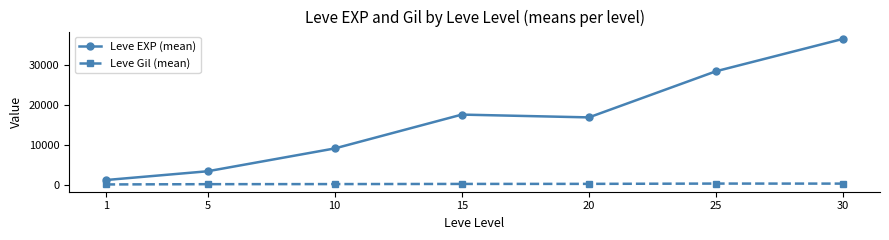

What is the sum of the Leve EXP (mean) values at 15 and 30?

54055.8